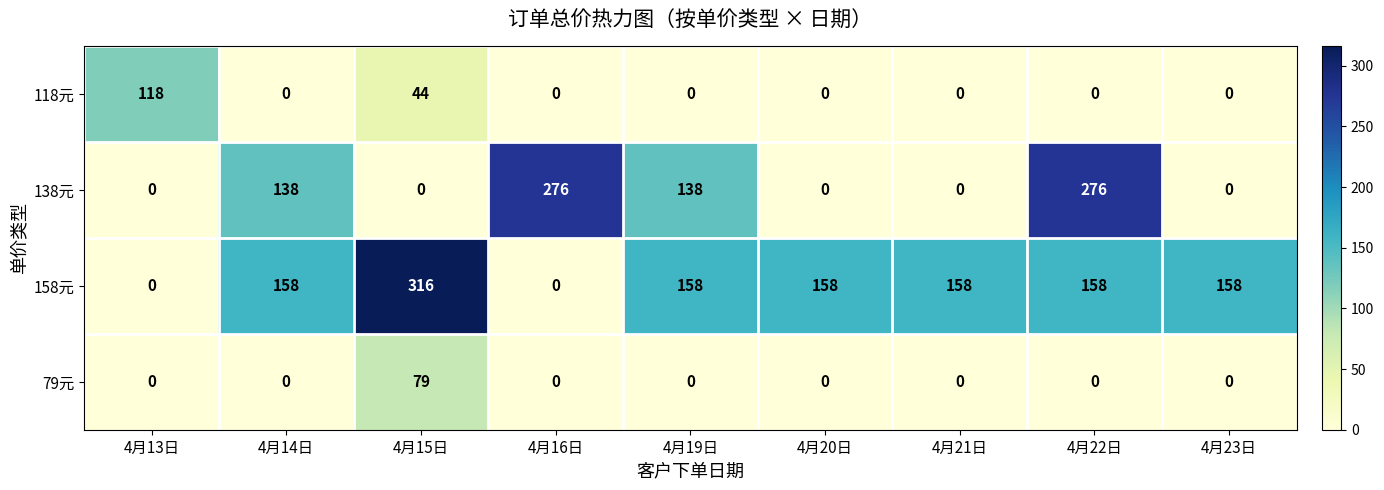

What is the sum of all 138元 values?

828